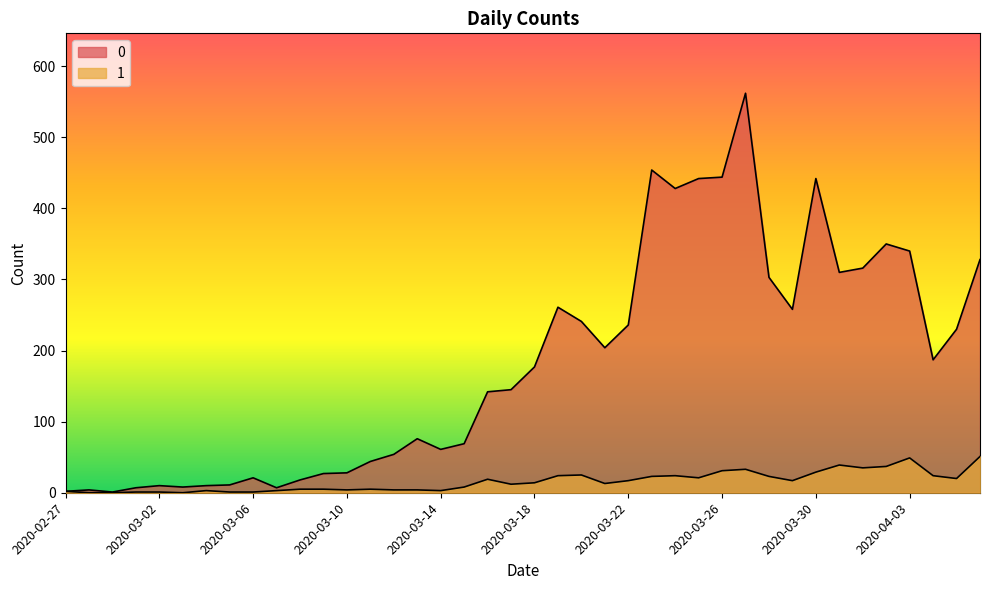

Reading left to right, transcribe all the data shown in this chart.

0: 2	4	1	7	10	8	10	11	21	7	18	27	28	44	54	76	61	69	142	145	177	261	241	204	236	454	428	442	444	562	303	258	442	310	316	350	340	187	230	328
1: 2	0	0	1	1	0	3	1	1	3	5	5	4	5	4	4	3	8	19	12	14	24	25	13	17	23	24	21	31	33	23	17	29	39	35	37	49	24	20	51